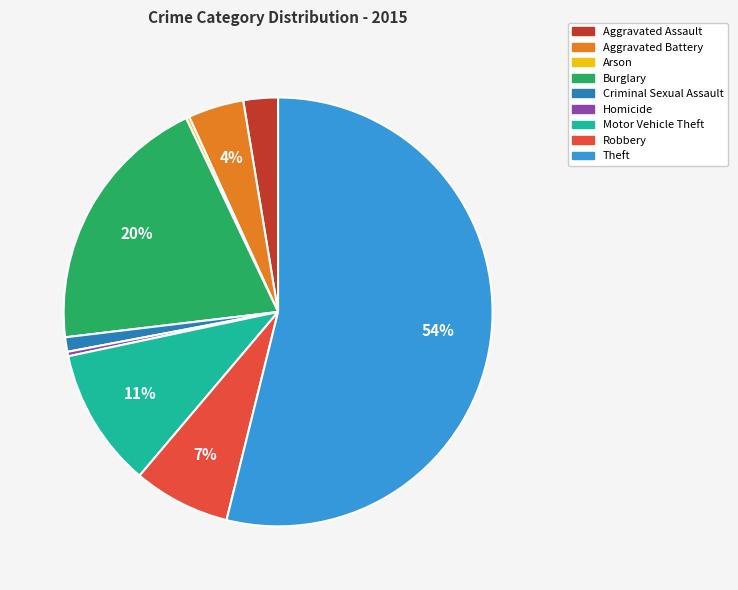

Combined, do Criminal Sexual Assault and Aggravated Battery account for over 50%?

No